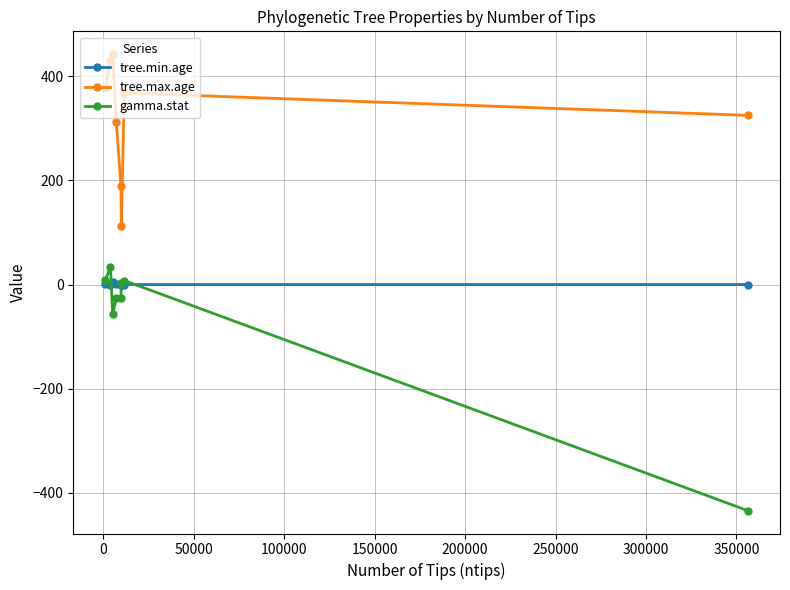

True or false: gamma.stat and tree.max.age intersect in this chart.

False